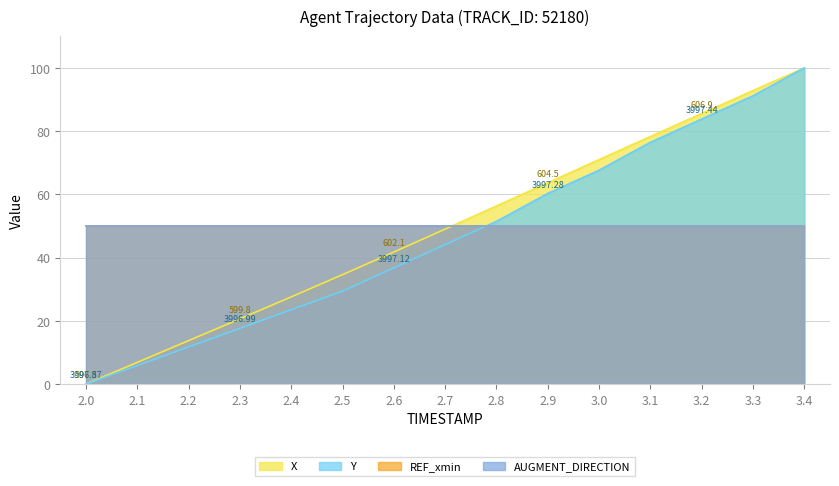

Reading right to left, what are all the values shown in this chart?

X: 3.4=100.0	3.3=92.8	3.2=85.6	3.1=78.3	3.0=71.0	2.9=63.6	2.8=56.3	2.7=49.0	2.6=41.8	2.5=34.6	2.4=27.6	2.3=20.6	2.2=13.8	2.1=6.9	2.0=0.0
Y: 3.4=100.0	3.3=91.2	3.2=83.8	3.1=76.5	3.0=67.6	2.9=60.3	2.8=51.5	2.7=44.1	2.6=36.8	2.5=29.4	2.4=23.5	2.3=17.6	2.2=11.8	2.1=5.9	2.0=0.0